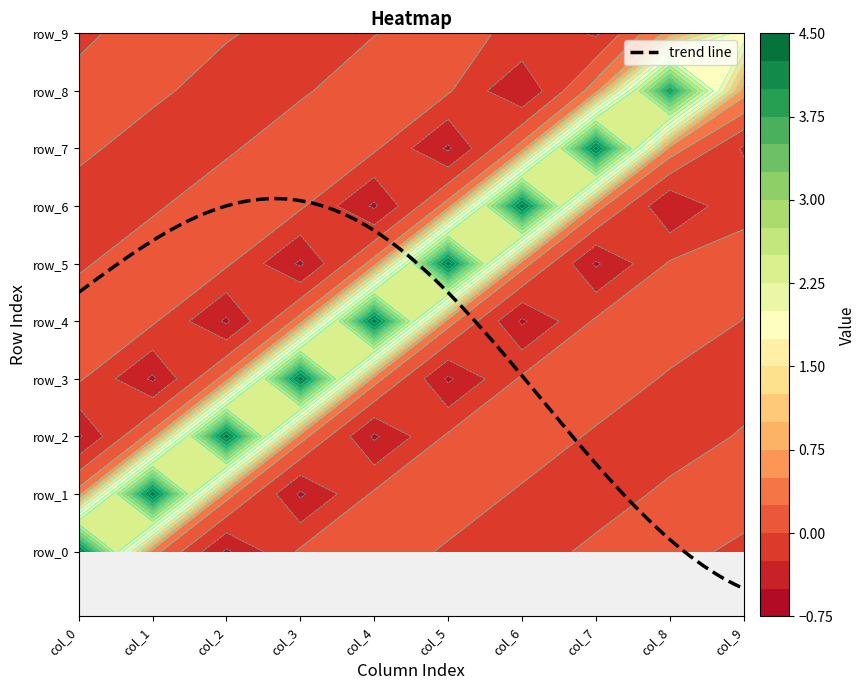

At which label does row_4 first exceed 0?

col_0